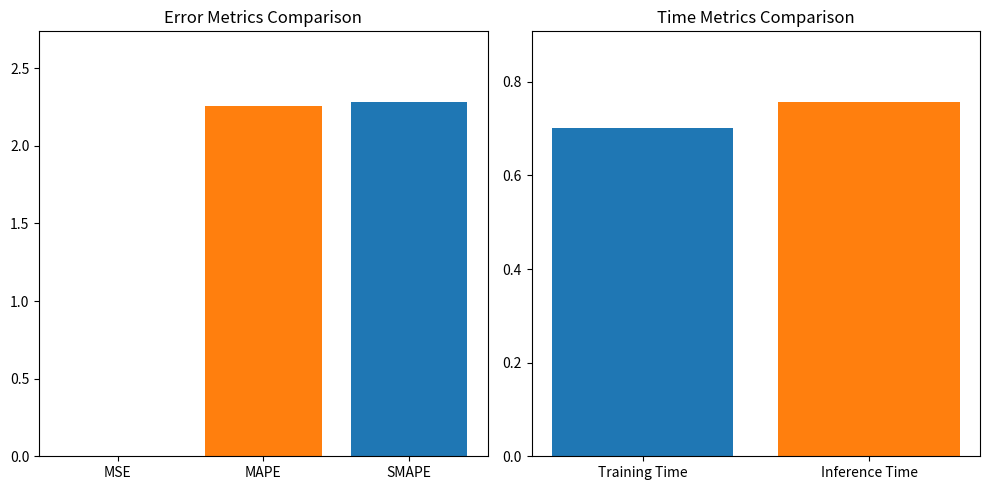

Does the chart contain any negative values?

No